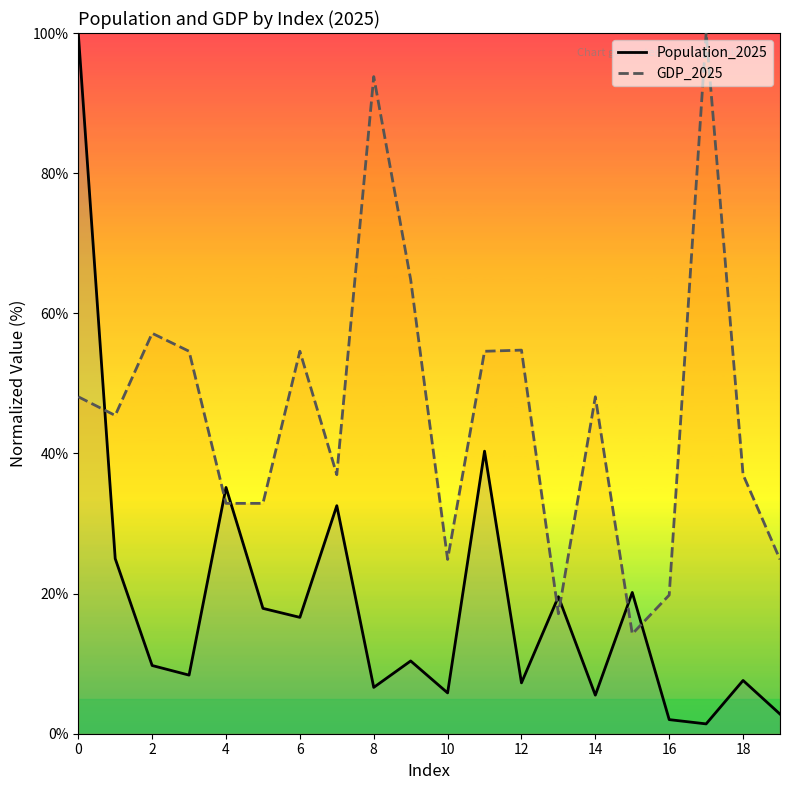

Does the chart have visible grid lines?

No